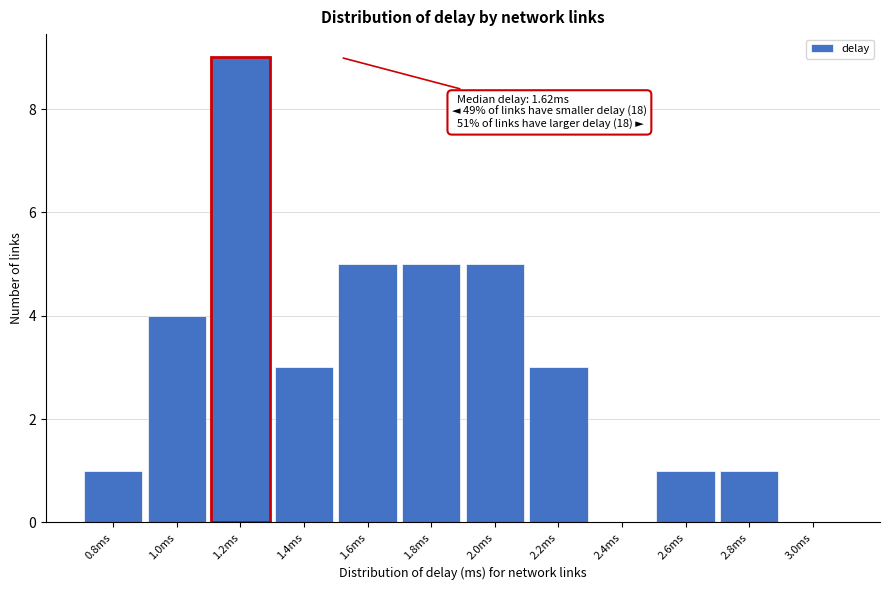

Reading right to left, transcribe all the data shown in this chart.

3.0ms=0	2.8ms=1	2.6ms=1	2.4ms=0	2.2ms=3	2.0ms=5	1.8ms=5	1.6ms=5	1.4ms=3	1.2ms=9	1.0ms=4	0.8ms=1